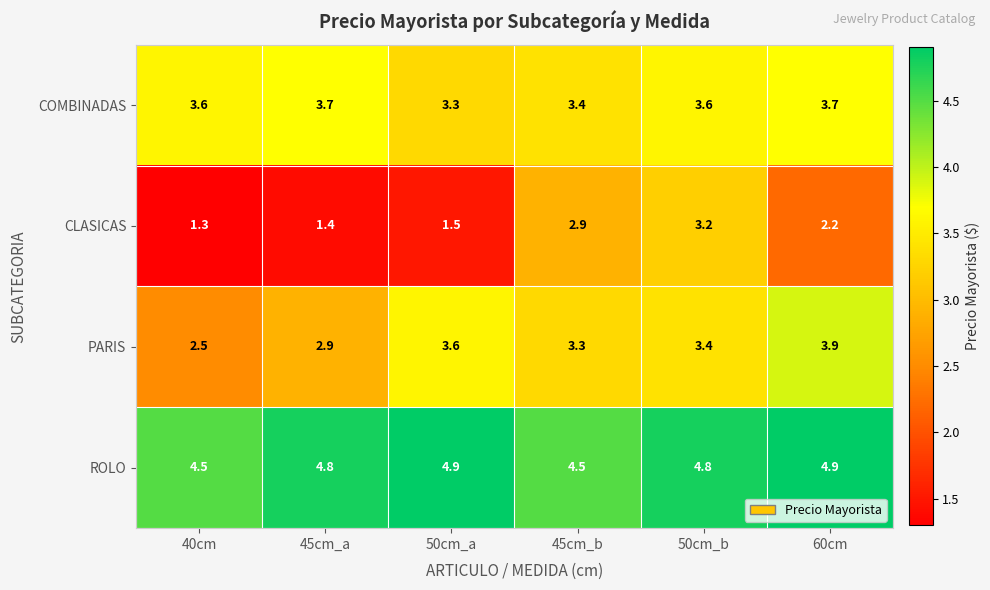

Rank the series by their maximum value, from highest to lowest.

ROLO, PARIS, COMBINADAS, CLASICAS